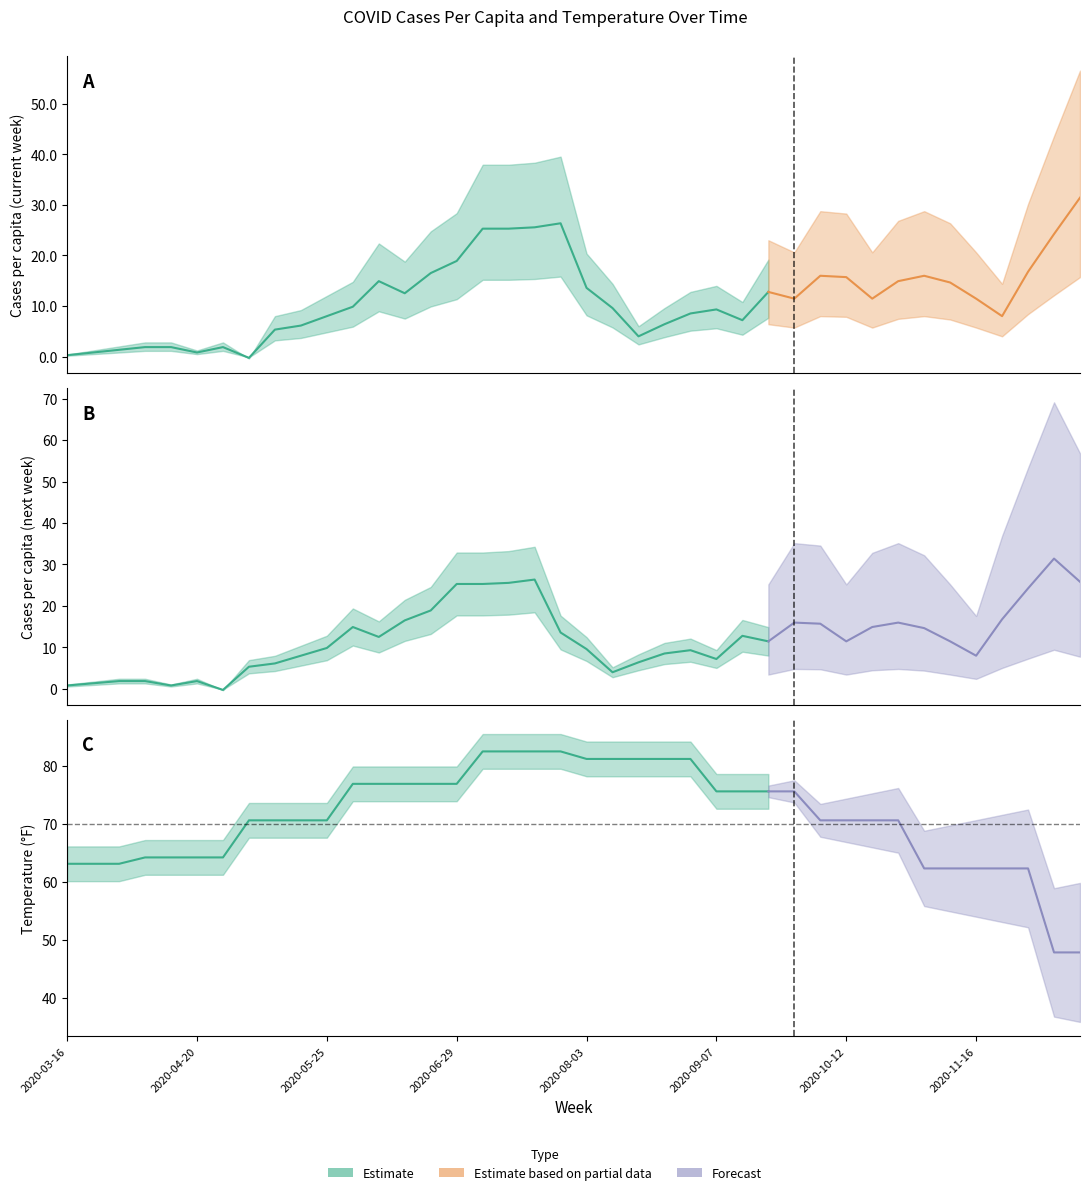

Where do next_cases_pcap and cases_pcap first cross each other?

2020-04-13 and 2020-04-20